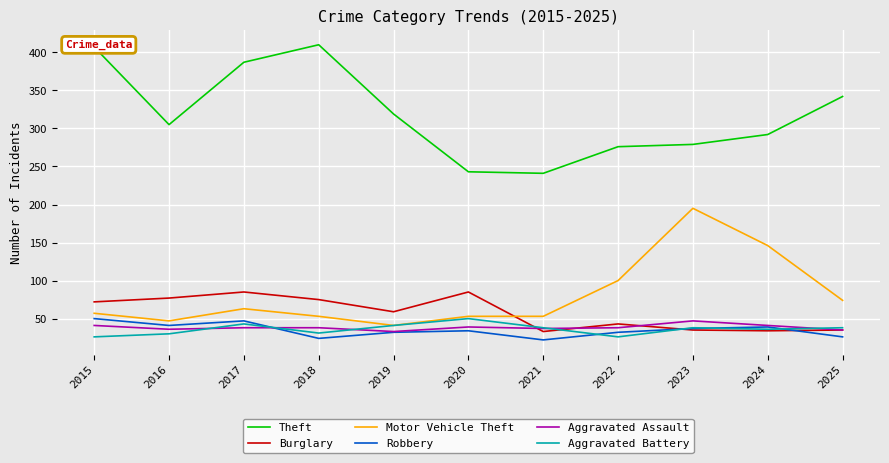

Is this an area chart (filled region under the line)?

No